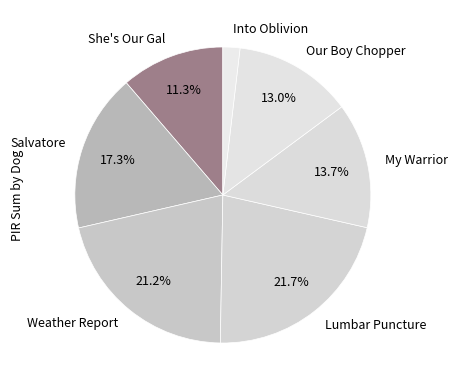

To the nearest percent, what is the average slice percentage?

14%